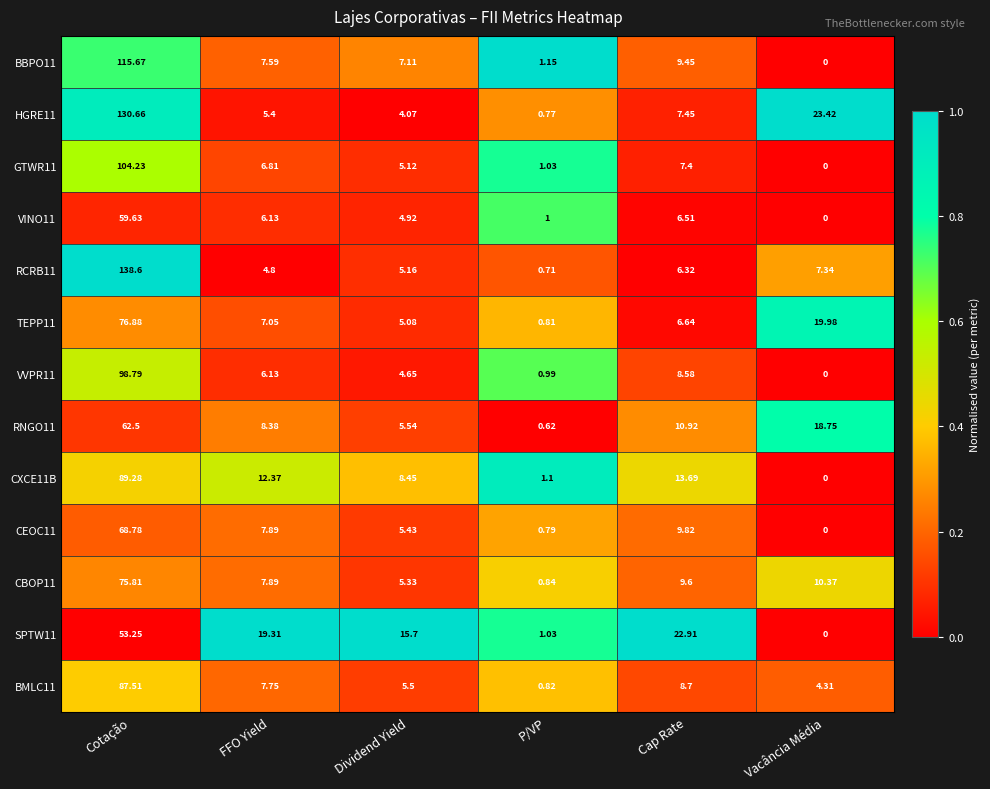

Which category has the lowest value in the VVPR11 series?

Vacância Média